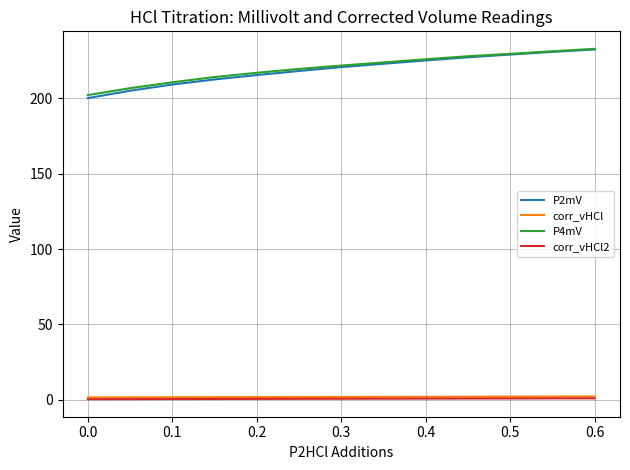

True or false: corr_vHCl2 and P4mV cross at least once.

False